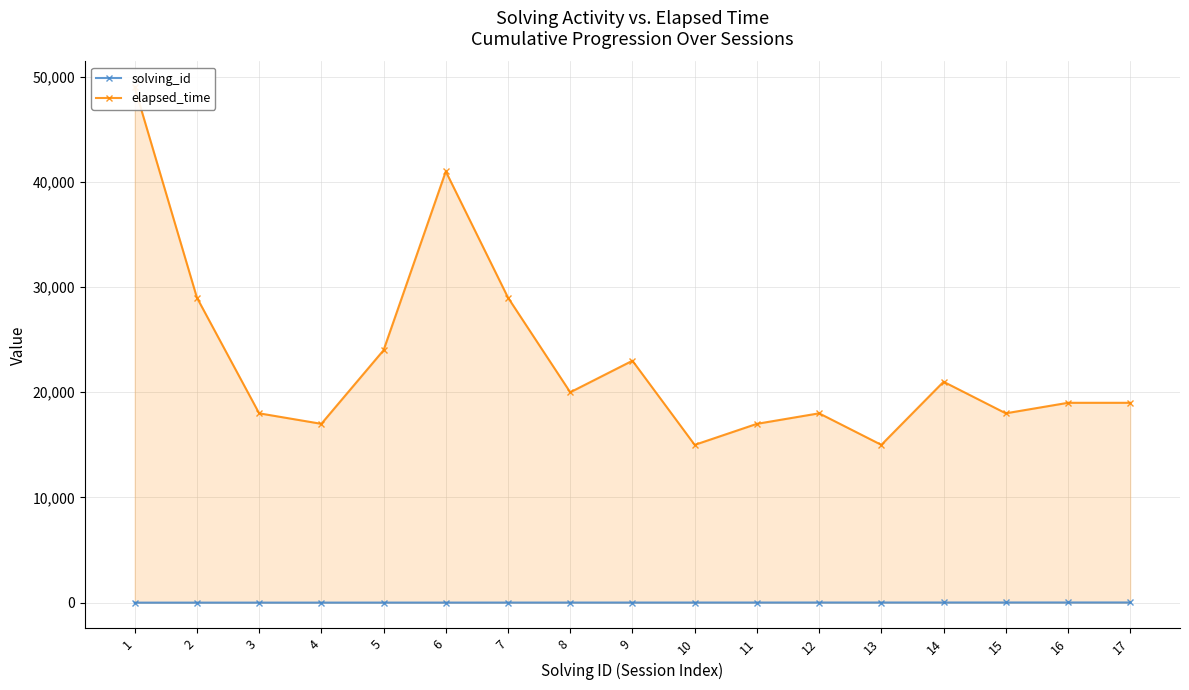

True or false: solving_id and elapsed_time intersect in this chart.

False